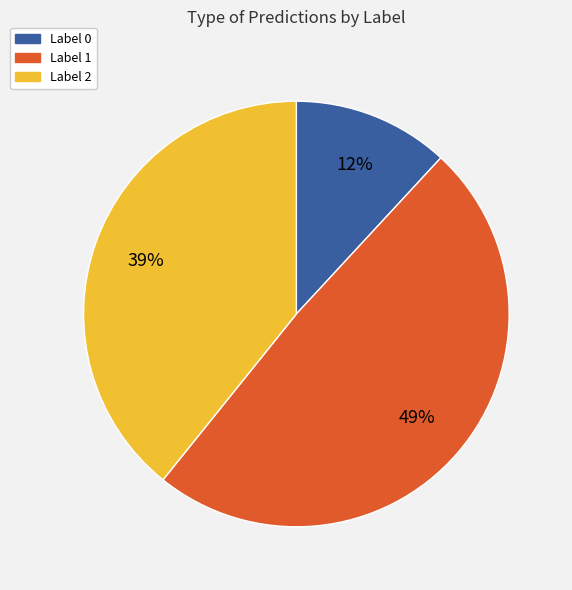

To the nearest percent, what is the difference between the largest and smallest slice percentages?

37%